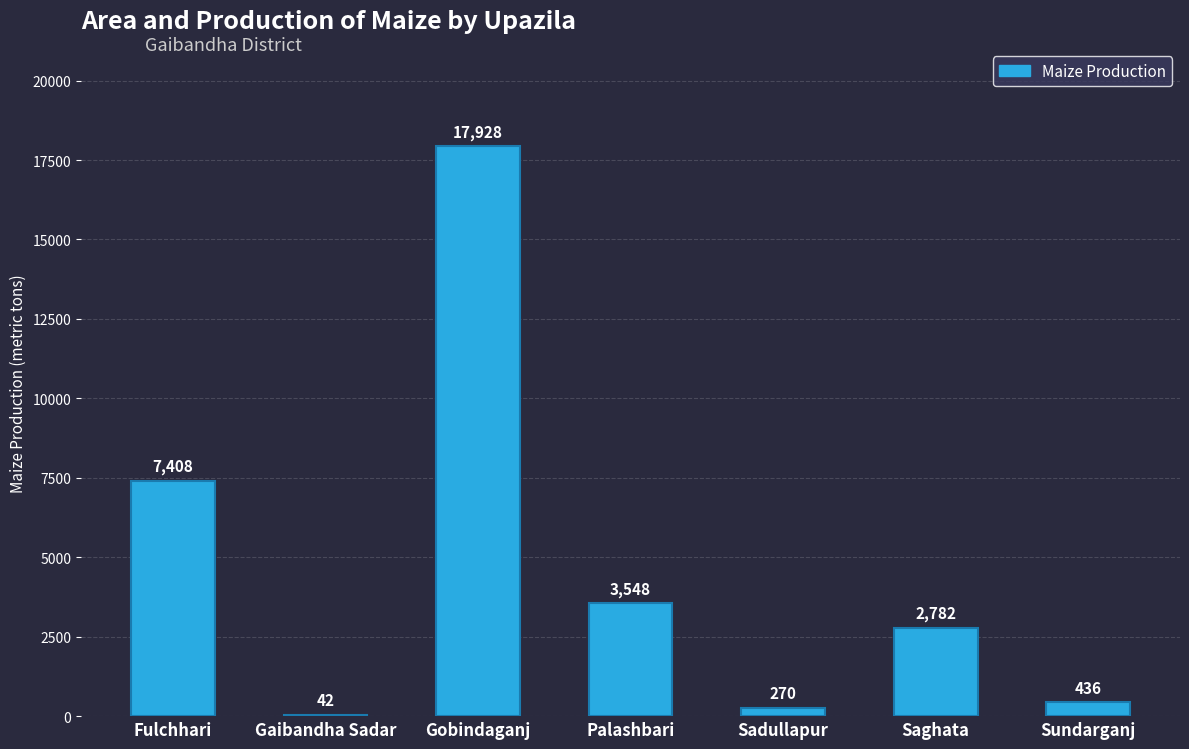

What is the greatest value displayed?

17928